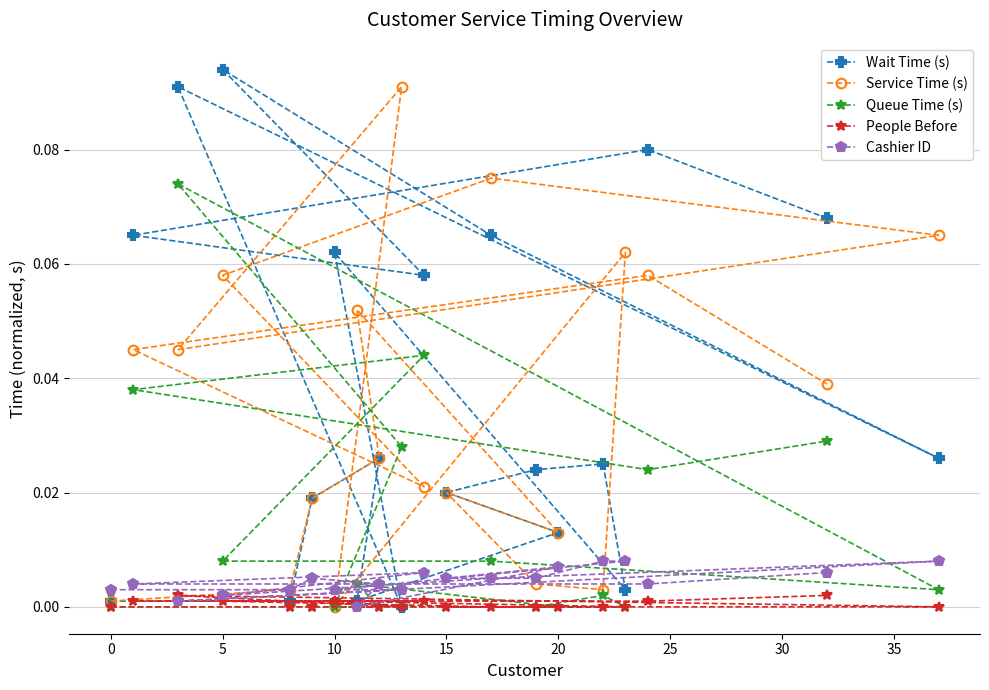

Which label corresponds to the largest value in the chart?

5